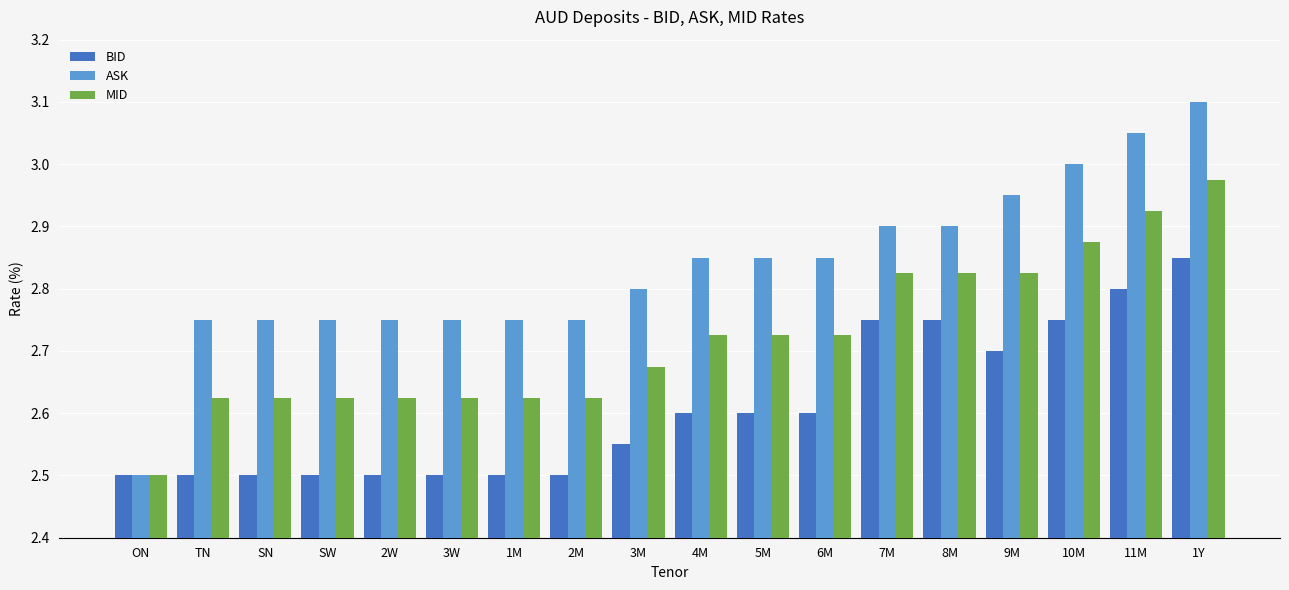

Between 7M and 1Y, which series saw the biggest shift?

ASK